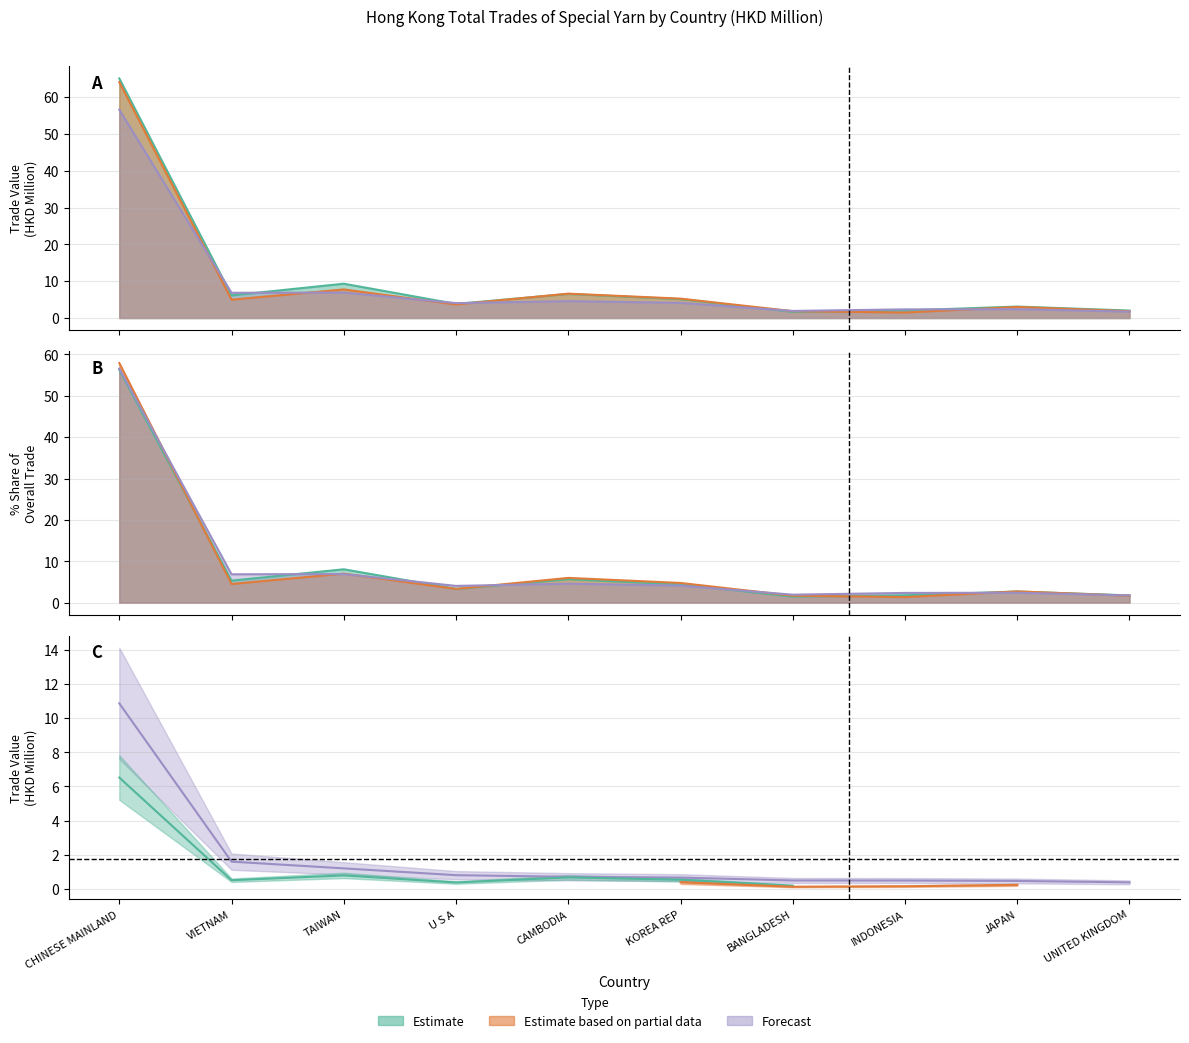

Rank the categories by 201912 value from lowest to highest.

UNITED KINGDOM, BANGLADESH, INDONESIA, JAPAN, U S A, KOREA REP, CAMBODIA, VIETNAM, TAIWAN, CHINESE MAINLAND